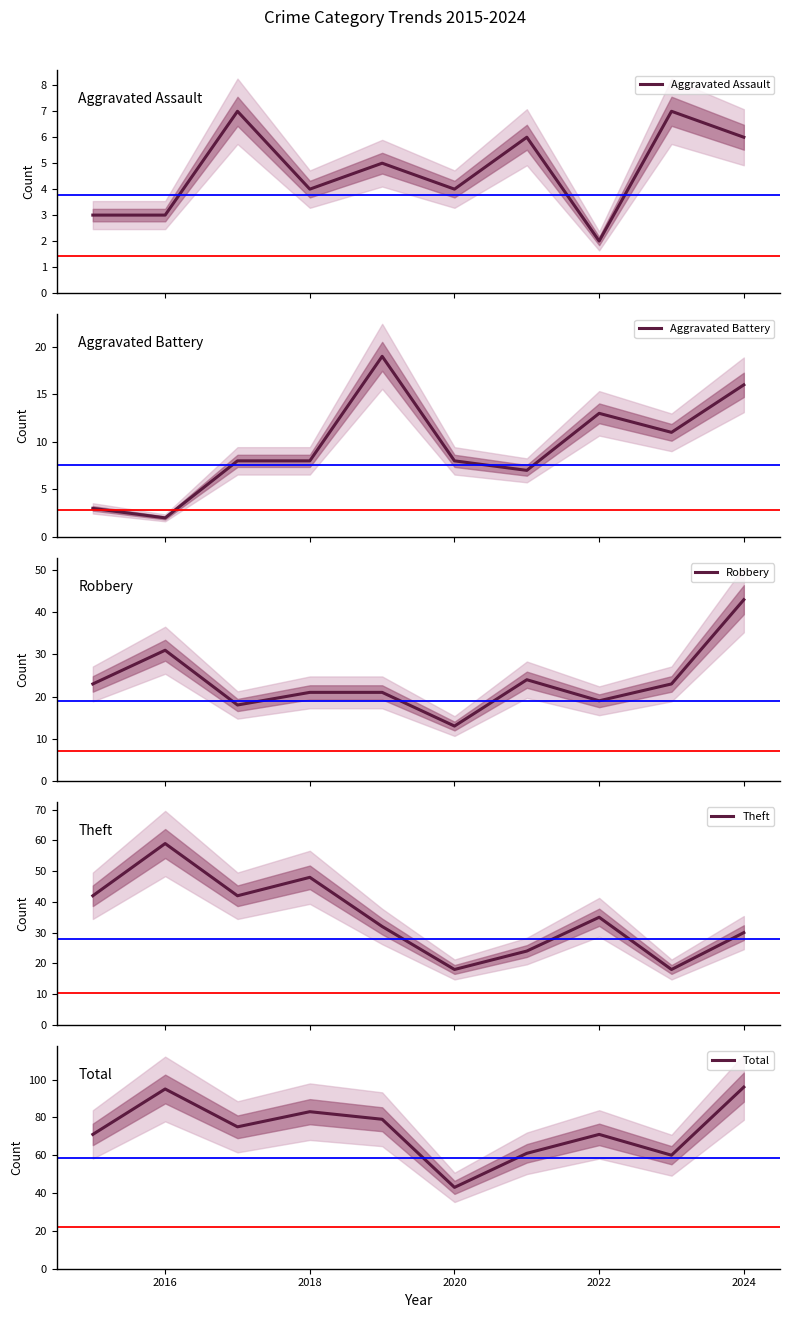

Is this an area chart (filled region under the line)?

No